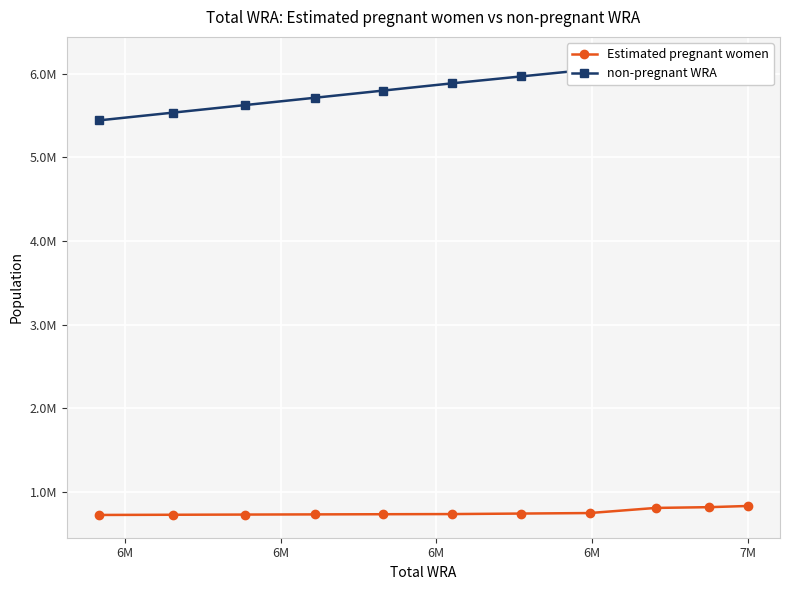

The value of Estimated pregnant women at 7M is 483420.3. True or false?

False